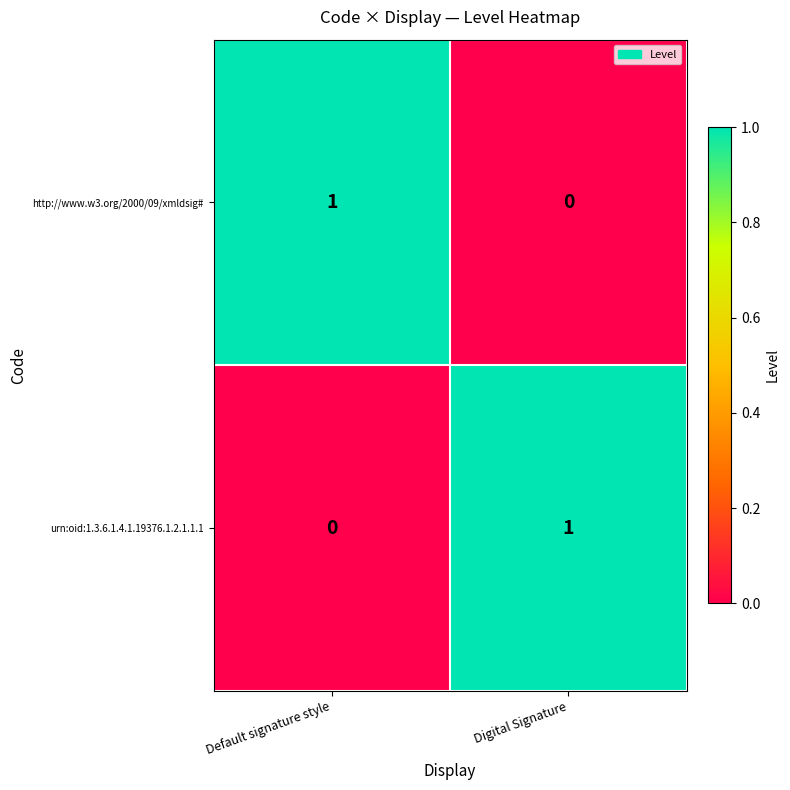

Reading right to left, extract all data points from this chart.

http://www.w3.org/2000/09/xmldsig#: 0	1
urn:oid:1.3.6.1.4.1.19376.1.2.1.1.1: 1	0